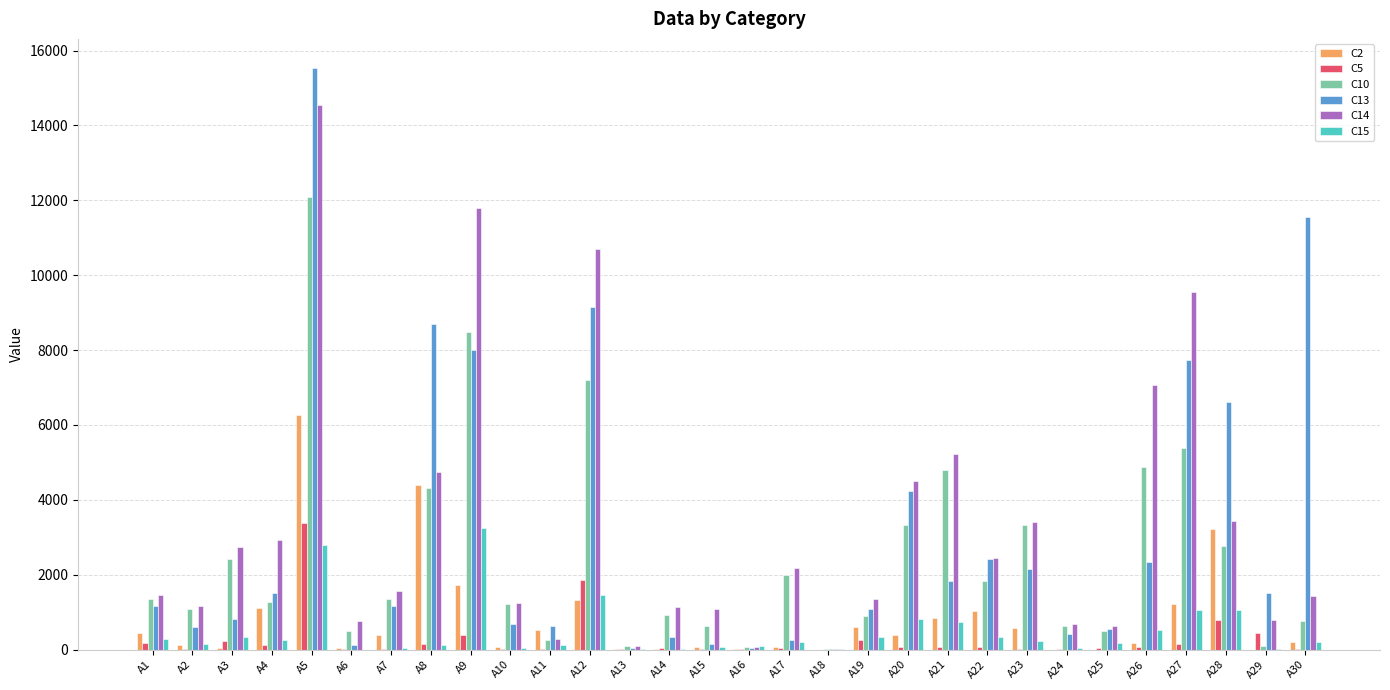

What is the total value across all series at A29?

2831.5